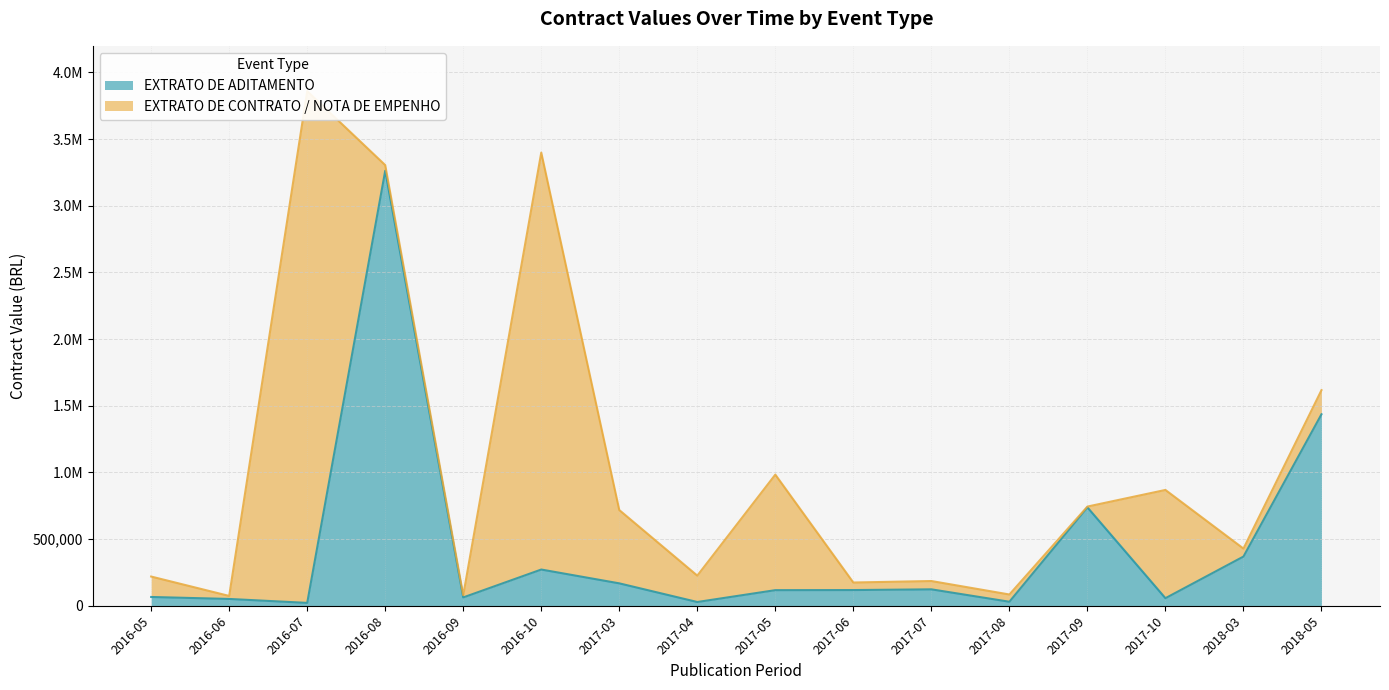

How many points are lower than both their immediate neighbors (excluding endpoints)?

5